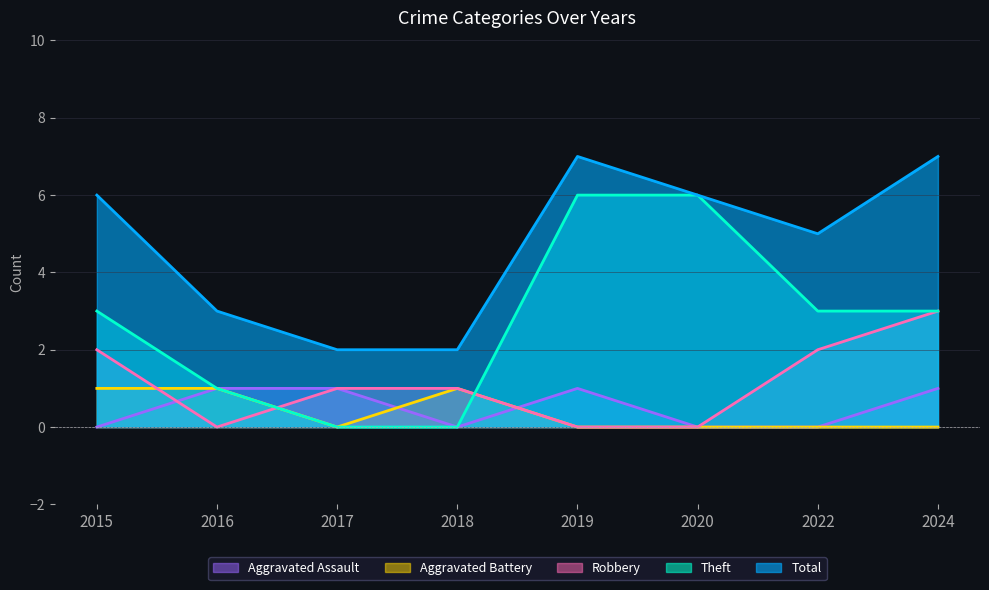

What is the maximum value for Robbery?

3